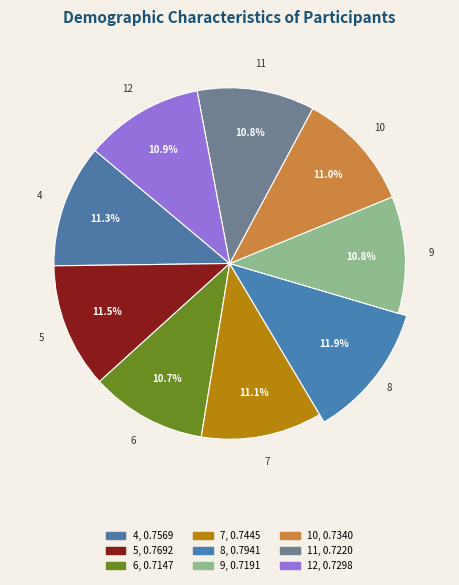

How many slices are in this pie chart?

9